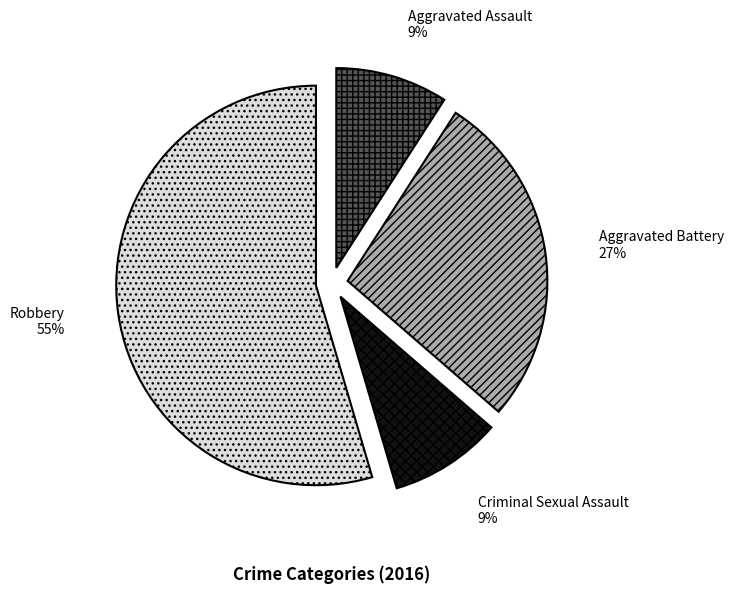

To the nearest percent, what is the average slice percentage?

25%